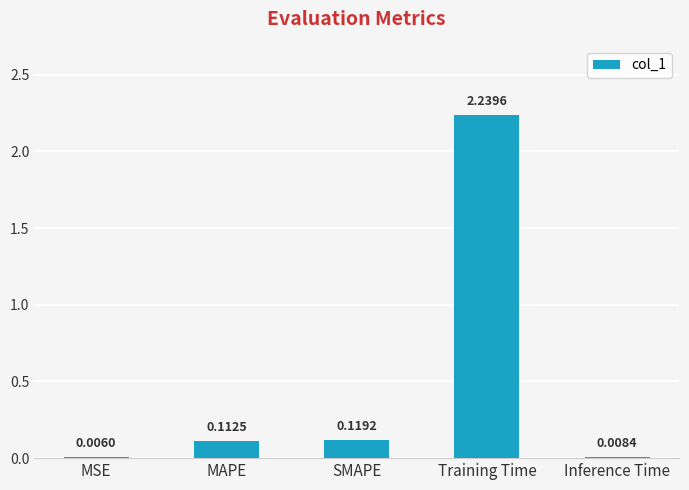

At which label is the value closest to 1?

SMAPE